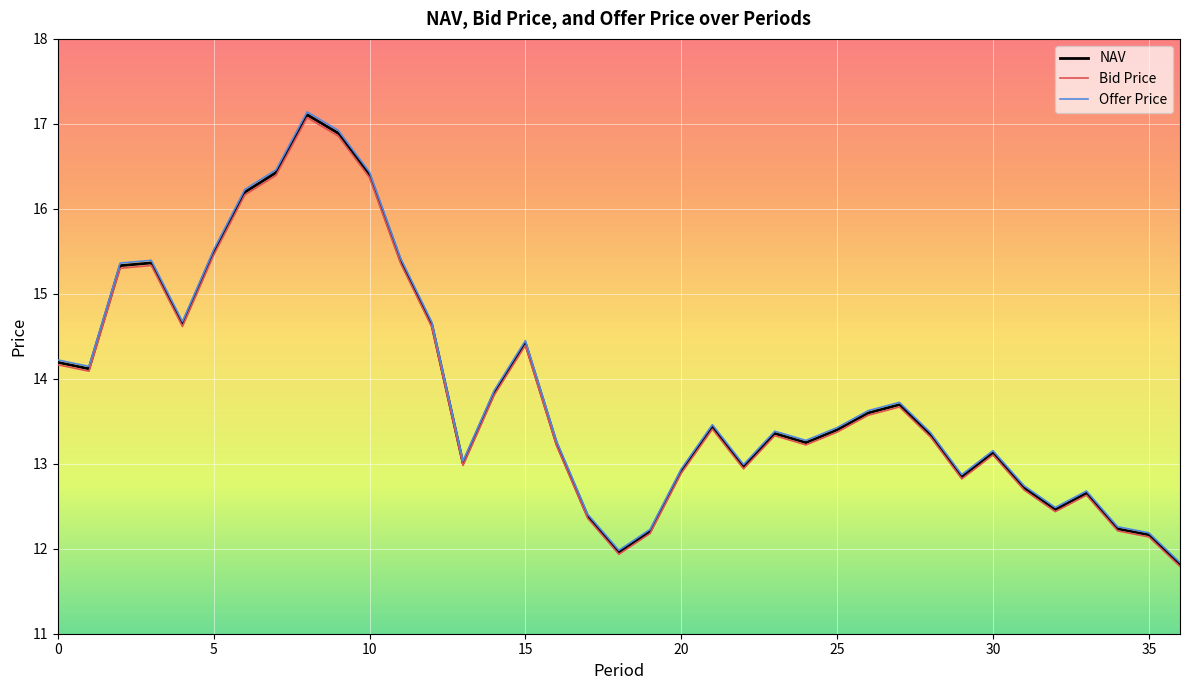

At how many categories does at least one series exceed 17?

1